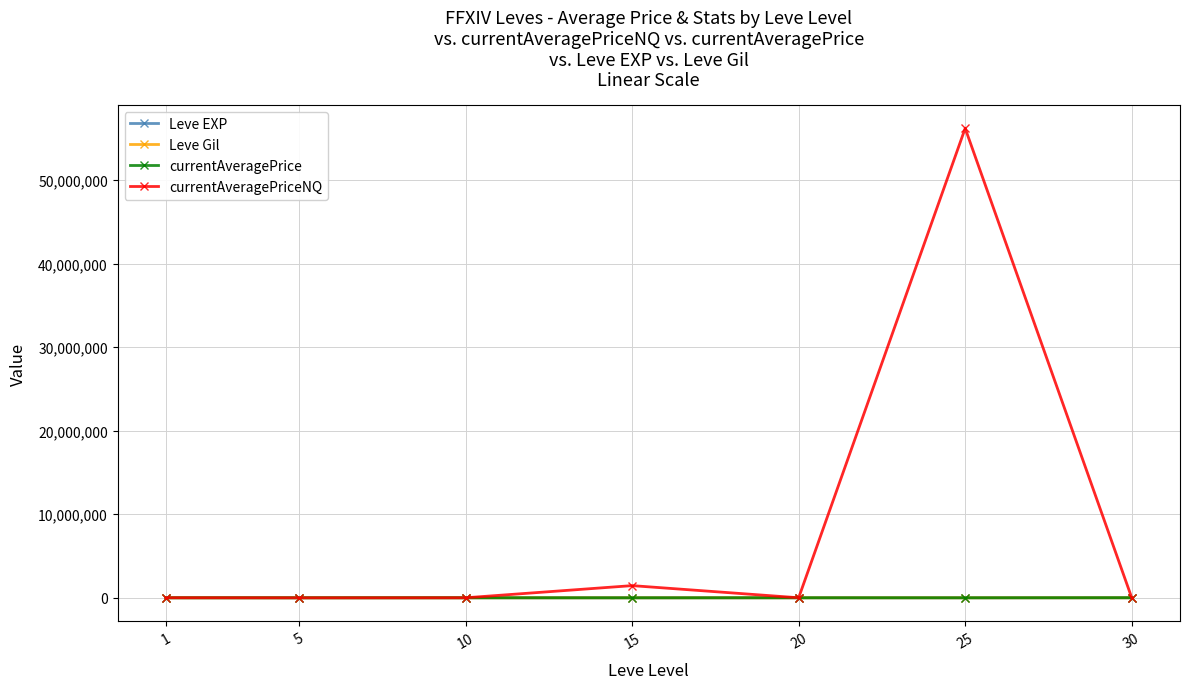

What is the maximum value shown in the chart?

56188092.7